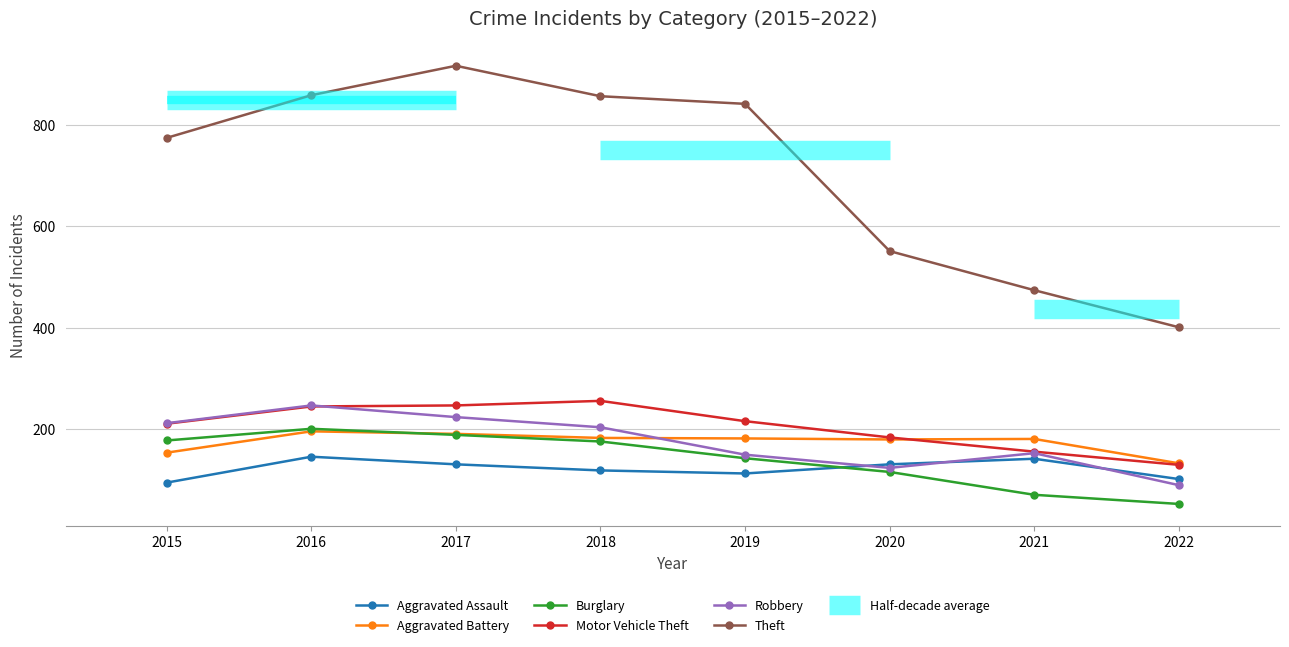

Where is Theft nearest to the value 658?

2020